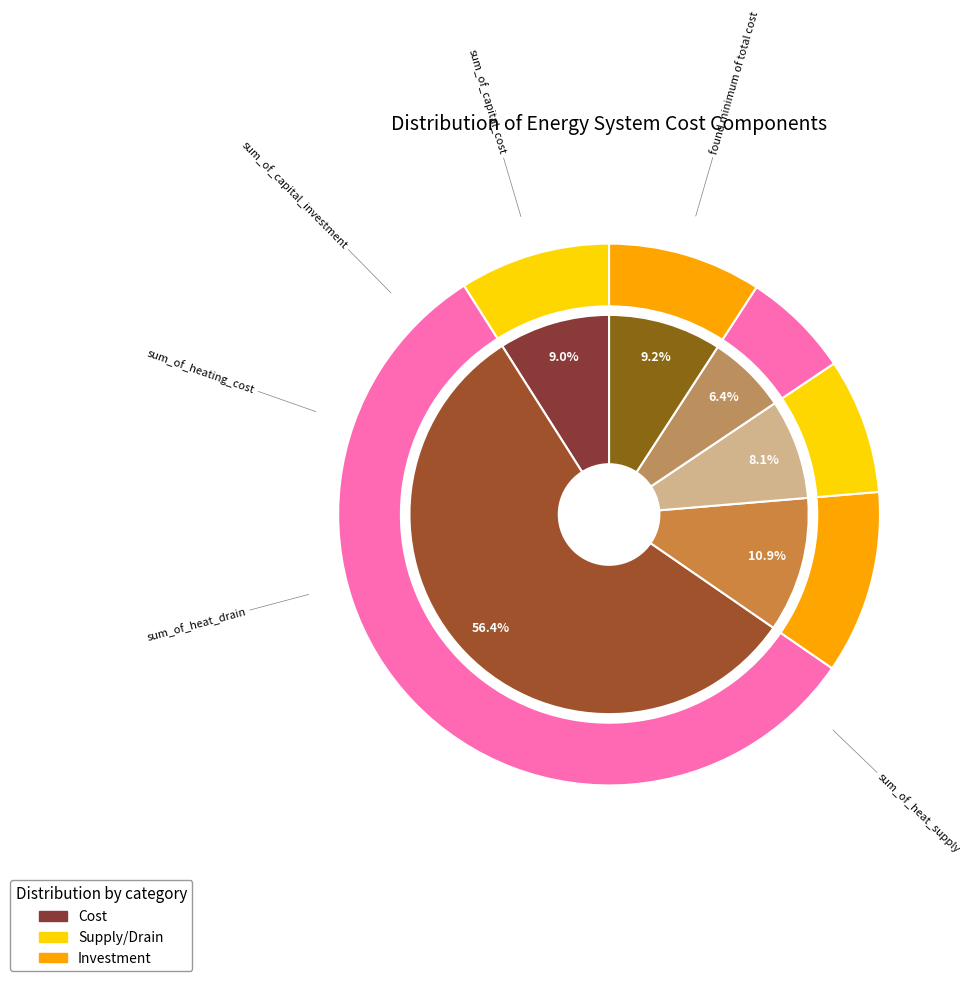

The sum_of_capital_cost slice represents 19% of the pie. True or false?

False